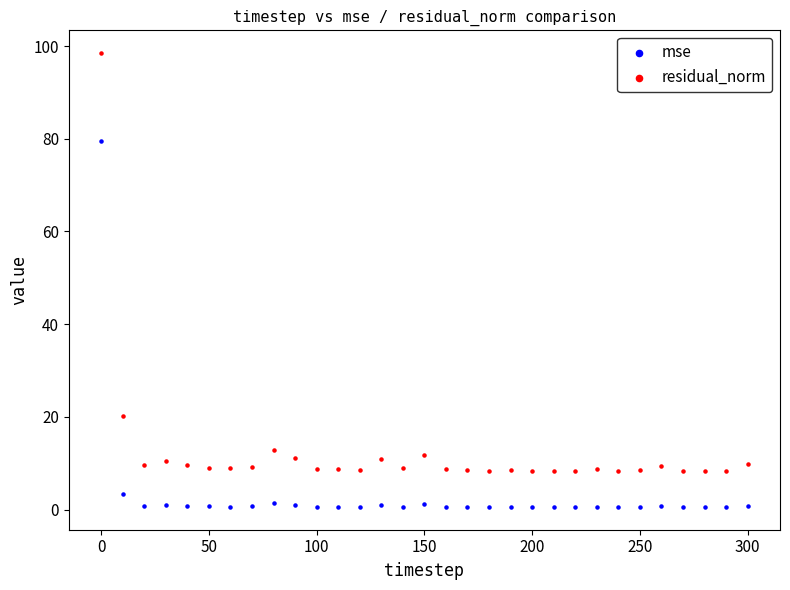

Which series reaches the maximum Y coordinate?

residual_norm